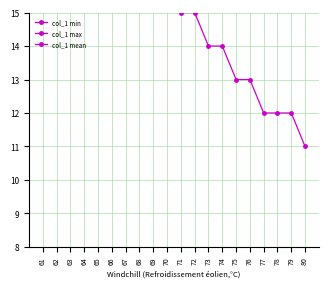

Reading right to left, list all the values displayed in this chart.

col_1 min: 11.0	12.0	12.0	12.0	13.0	13.0	14.0	14.0	15.0	15.0	17.0	17.0	17.0	17.0	17.0	17.0	17.0	17.0	17.0	17.0
col_1 max: 20.0	20.0	20.0	20.0	20.0	20.0	20.0	20.0	20.0	20.0	20.0	20.0	20.0	20.0	20.0	20.0	20.0	20.0	20.0	20.0
col_1 mean: 15.5	16.0	16.0	16.0	16.5	16.5	17.0	17.0	17.5	17.5	18.3	18.7	18.3	18.5	18.5	18.5	18.5	18.5	18.5	18.5